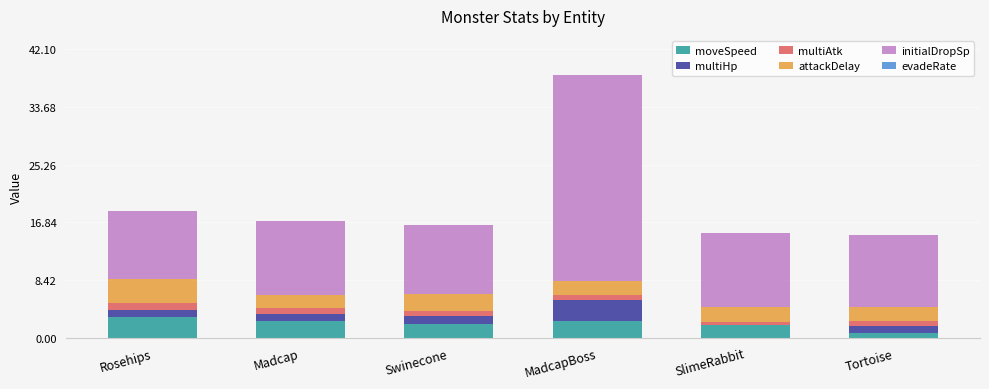

The value of moveSpeed at MadcapBoss is 4.3. True or false?

False